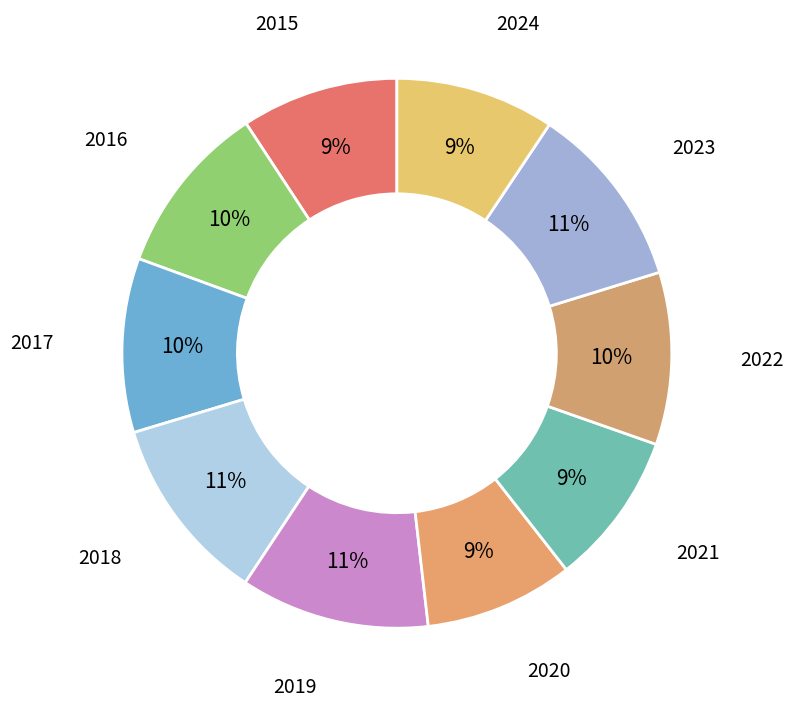

The 2024 slice represents 9% of the pie. True or false?

True